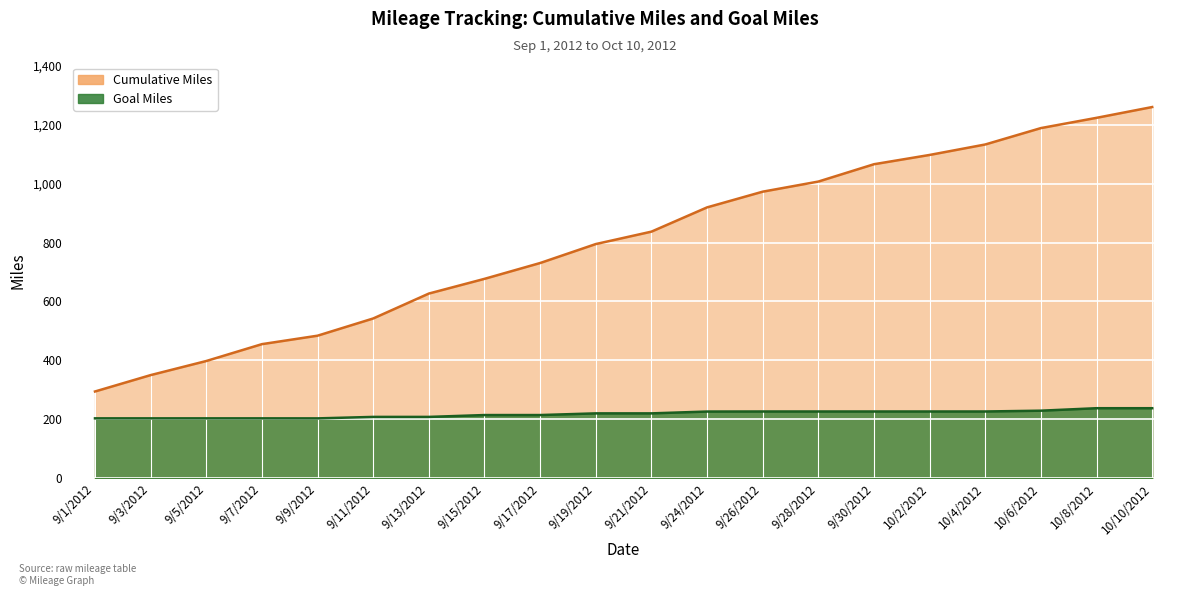

True or false: Cumulative Miles and Goal Miles cross at least once.

False